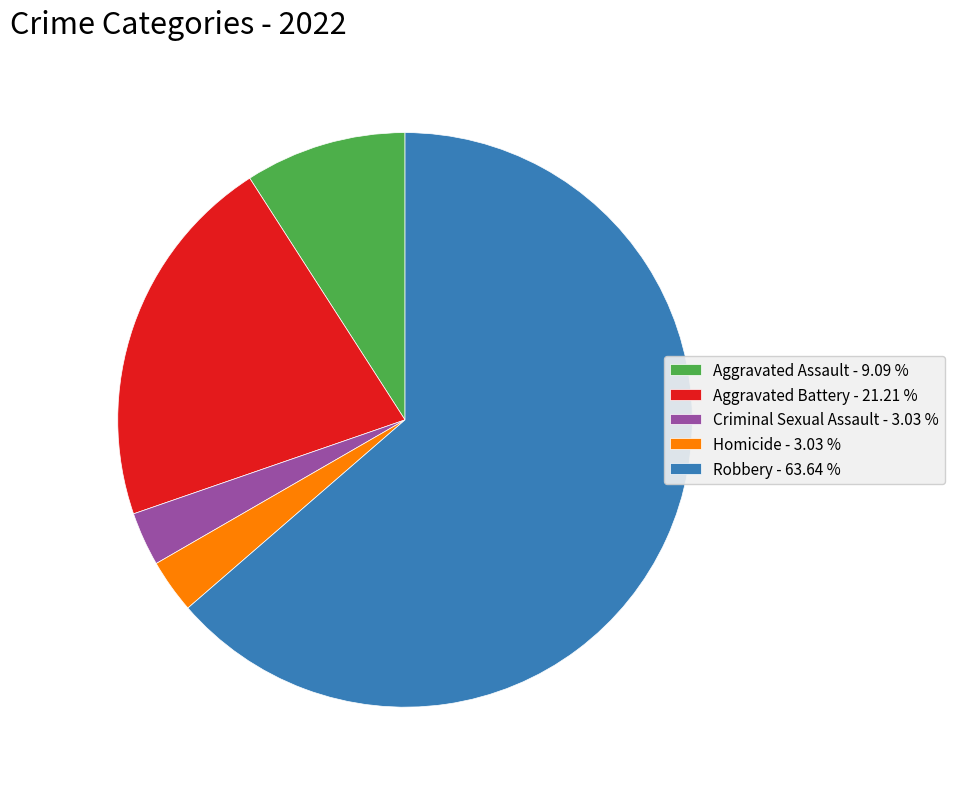

How many slices are in this pie chart?

5